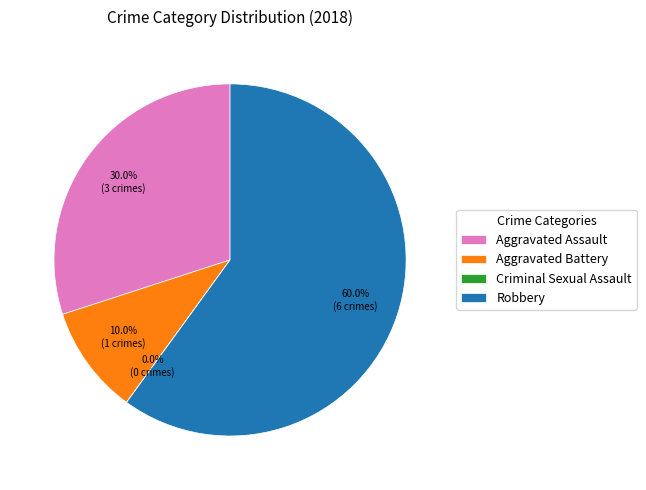

To the nearest percent, what is the difference between the largest and smallest slice percentages?

60%